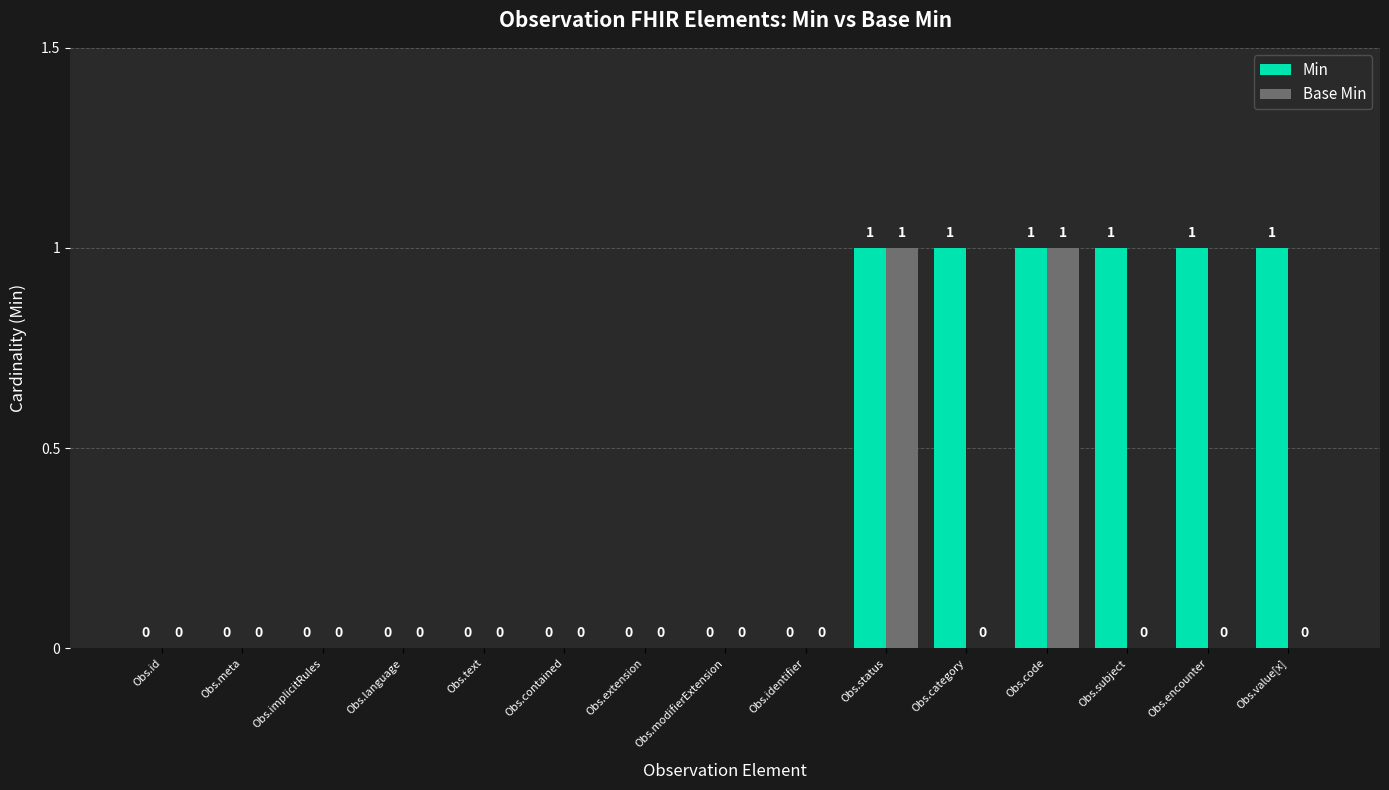

How many Base Min values are between 0 and 1?

15